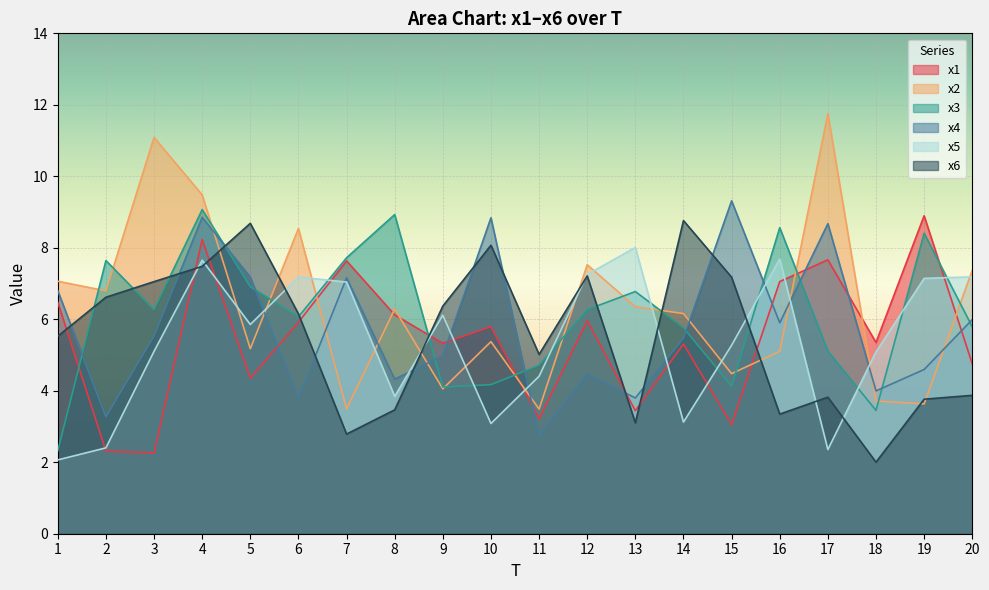

Where is the first local maximum for x1?

4